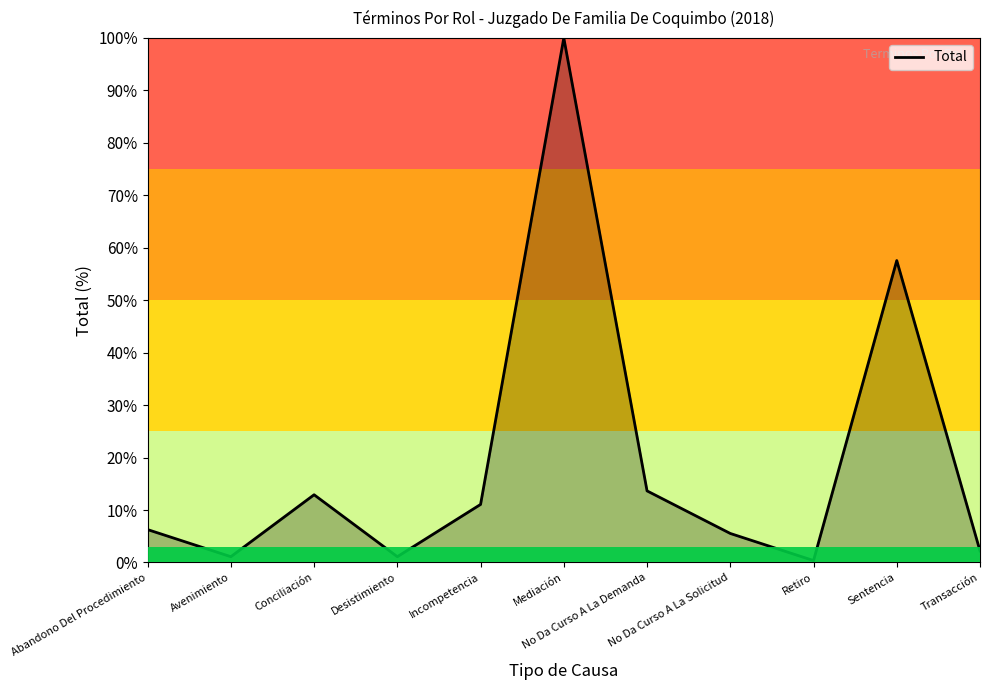

What is the greatest value displayed?

100.0